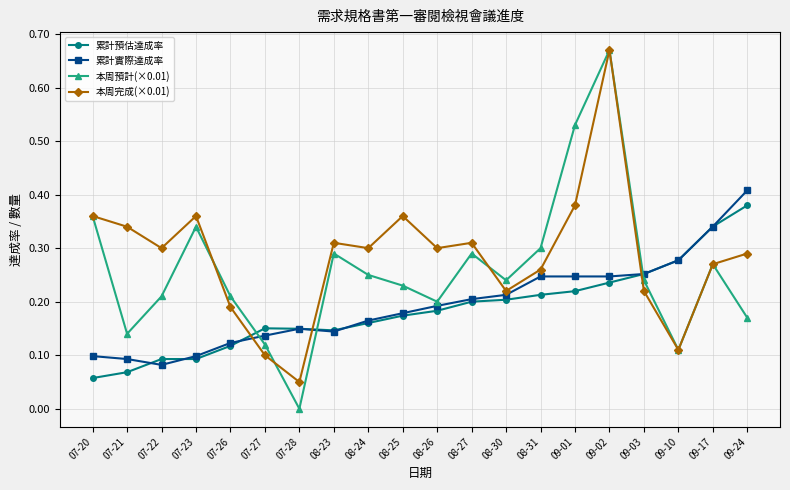

Where is the first local maximum for 本周預計(×0.01)?

07-23